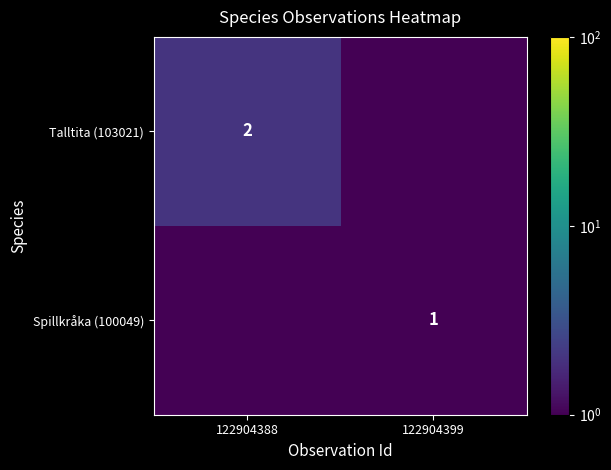

Is it true that Talltita (103021) equals 2.0 at 122904388?

True